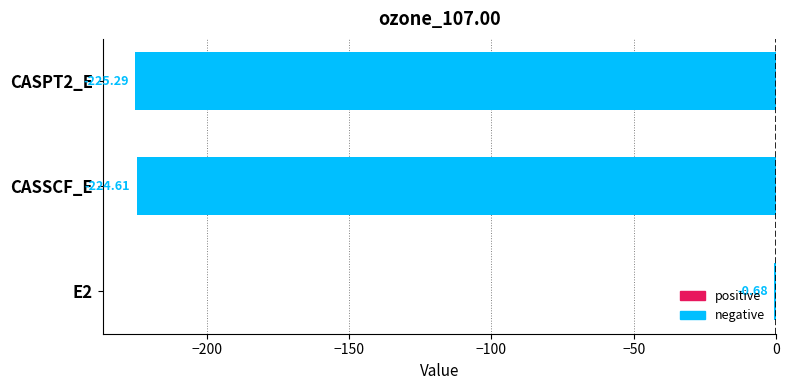

What is the sum of the values at E2 and CASPT2_E?

-226.0